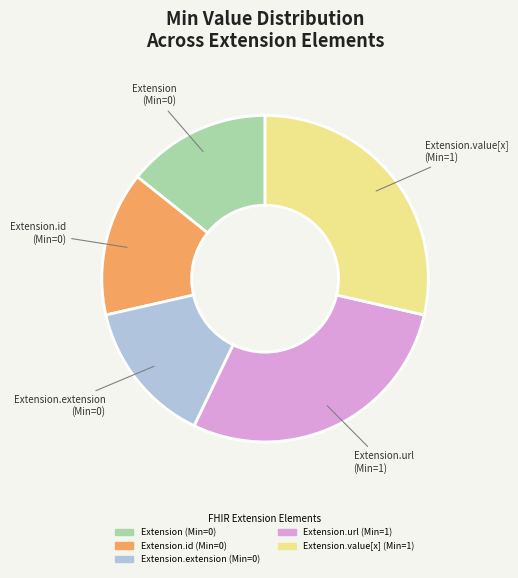

Is there any slice that represents more than half of the pie?

No